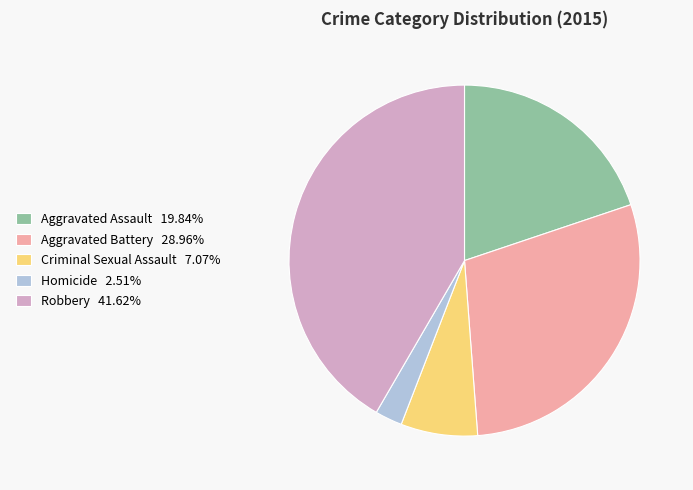

Do Aggravated Assault and Aggravated Battery together represent more than half of the pie?

No